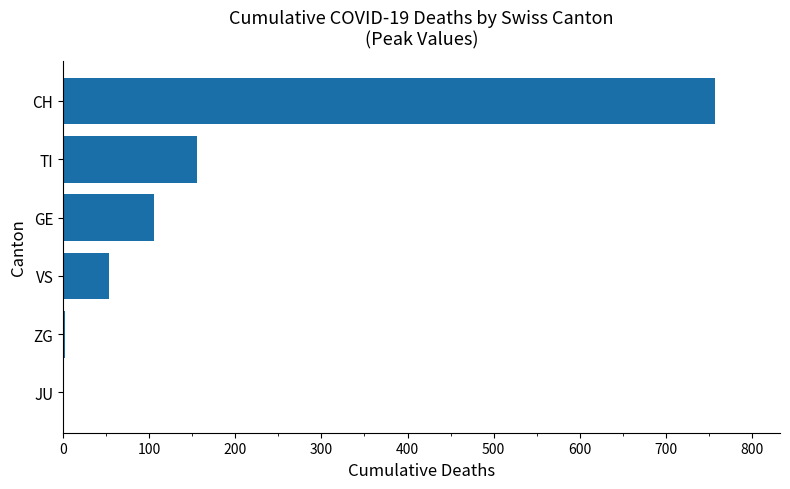

What is the change in value from TI to VS?

-102